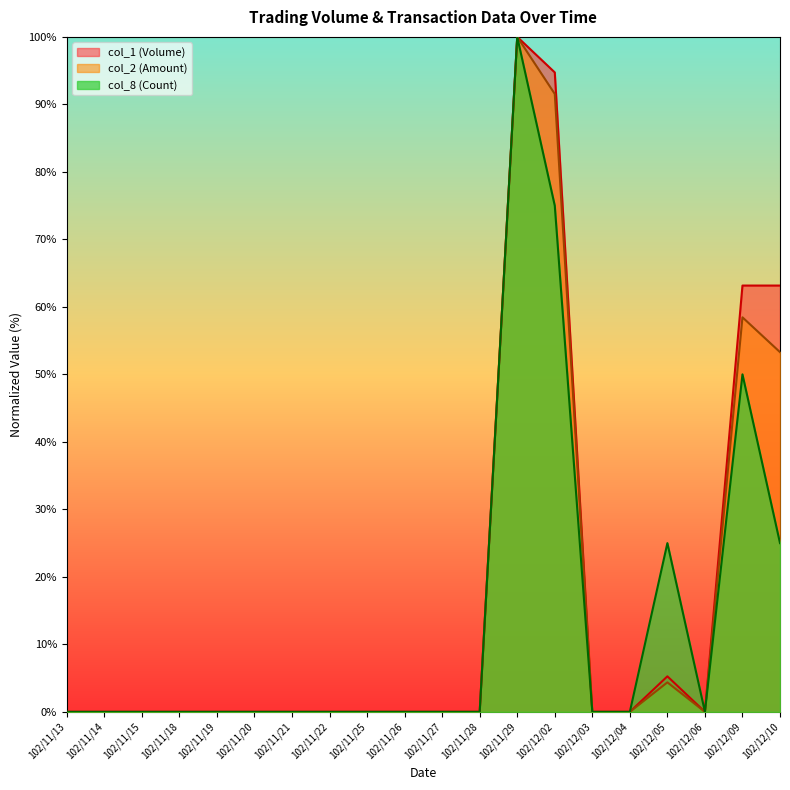

Does the chart have visible grid lines?

No